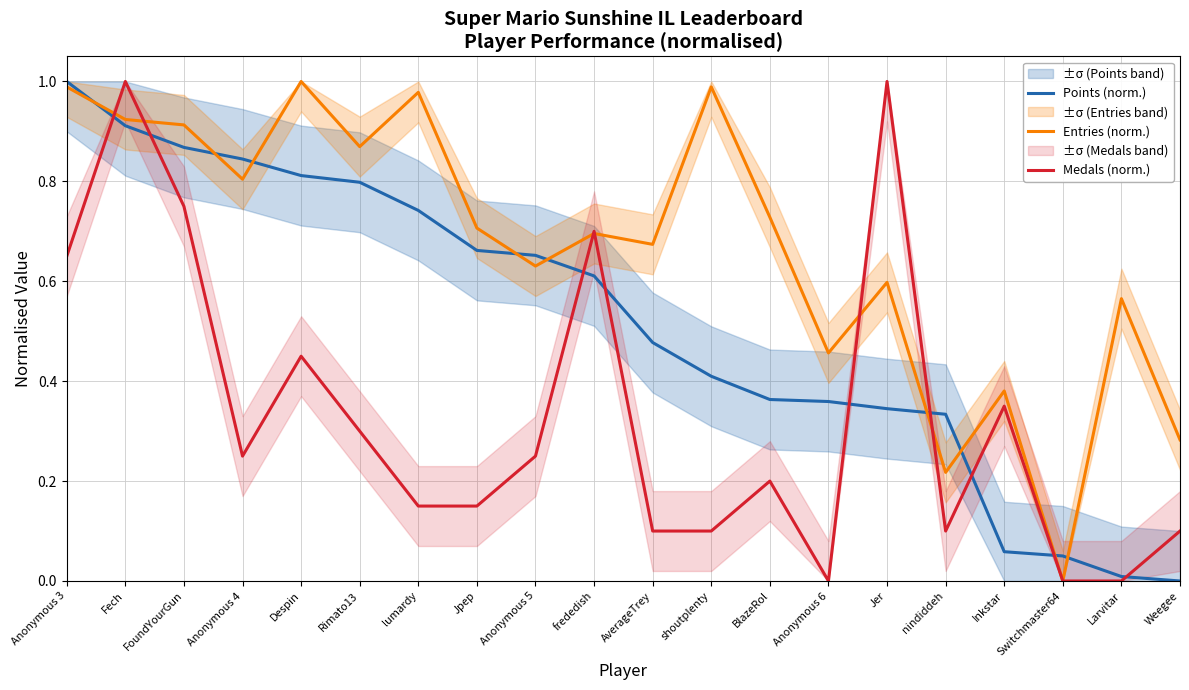

Rank the series at AverageTrey from highest to lowest value.

Entries (norm.), Points (norm.), Medals (norm.)